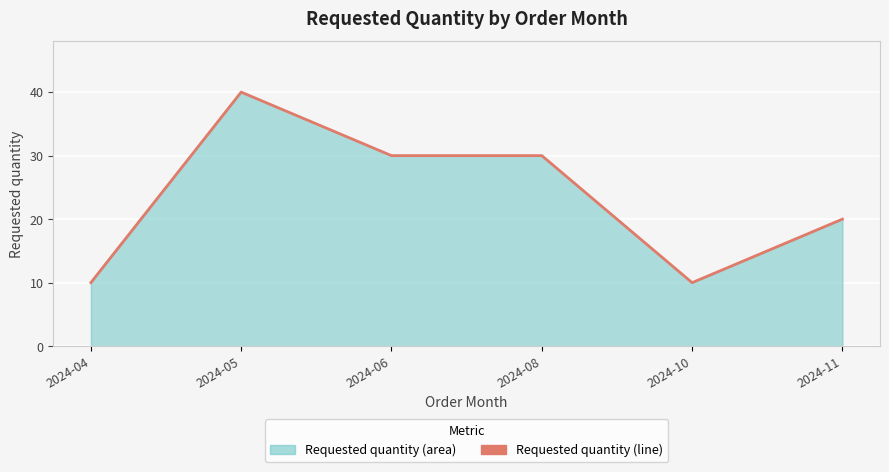

The chart shows a value of 10 at 2024-05. True or false?

False